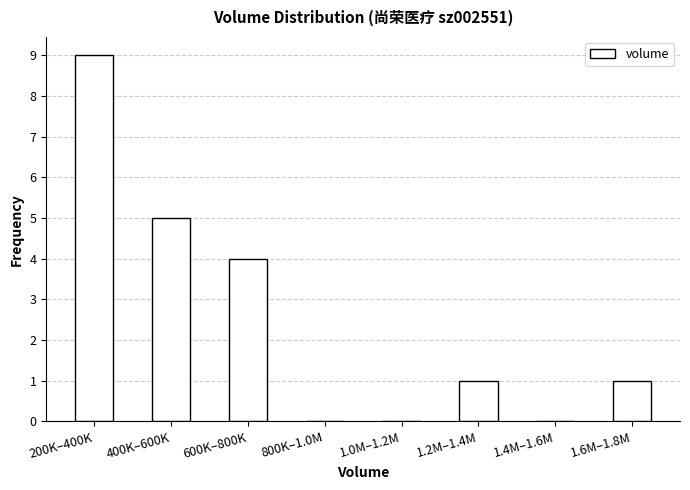

Reading left to right, what are all the values shown in this chart?

200K–400K=9	400K–600K=5	600K–800K=4	800K–1.0M=0	1.0M–1.2M=0	1.2M–1.4M=1	1.4M–1.6M=0	1.6M–1.8M=1